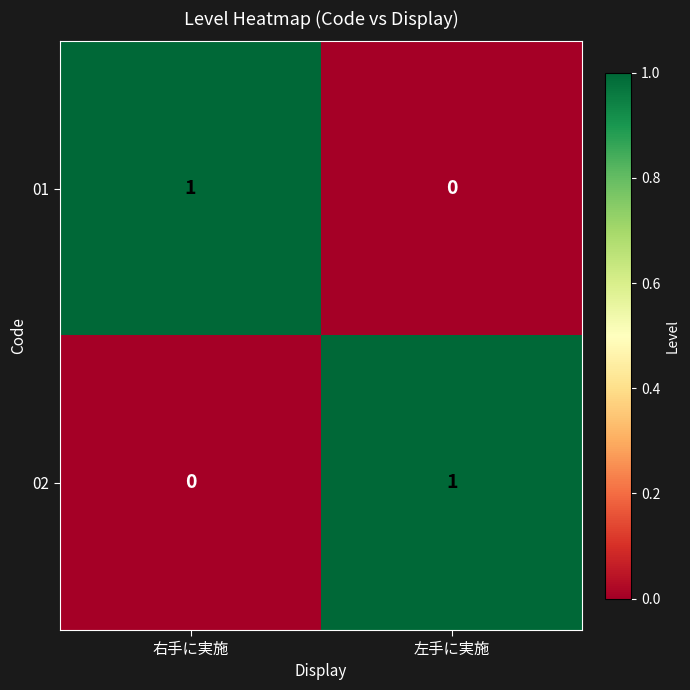

Which category has the lowest value in the 01 series?

左手に実施